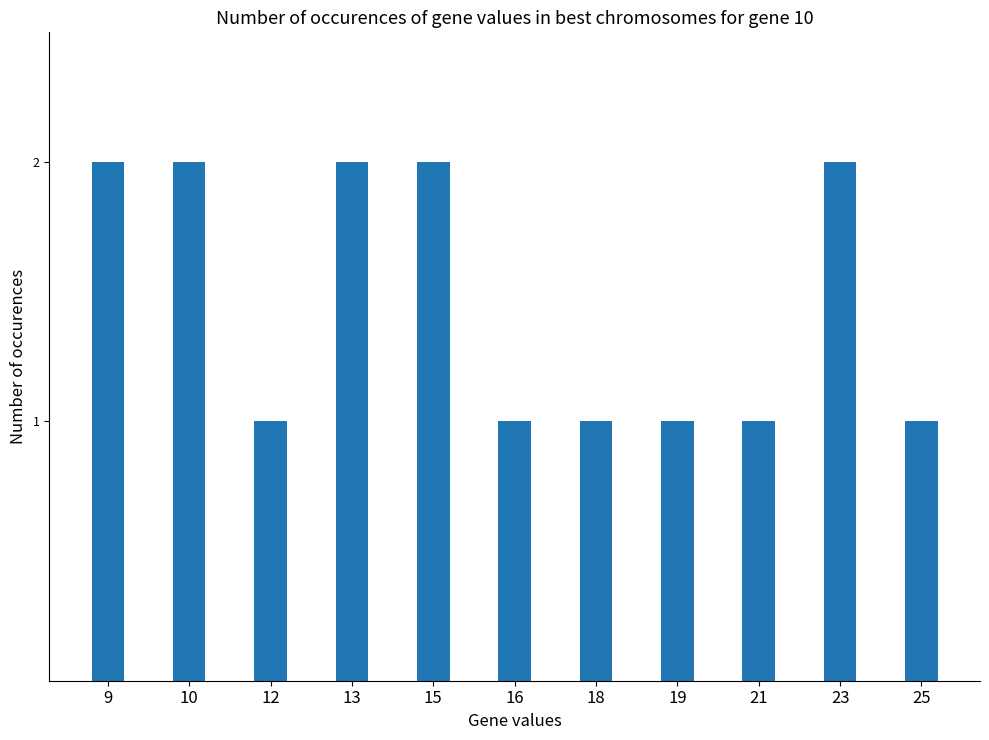

The value at 9 is 3. True or false?

False